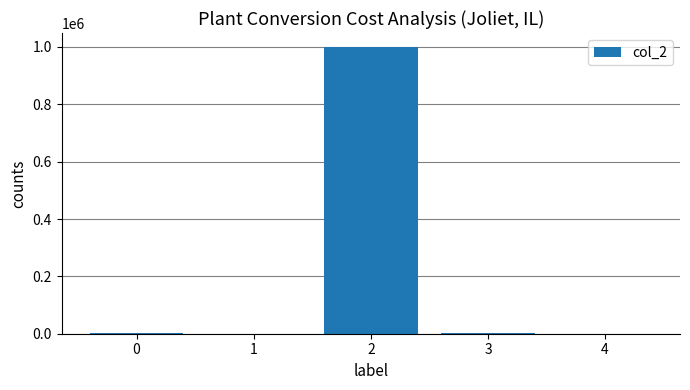

At which category does the chart reach its peak across all series?

2